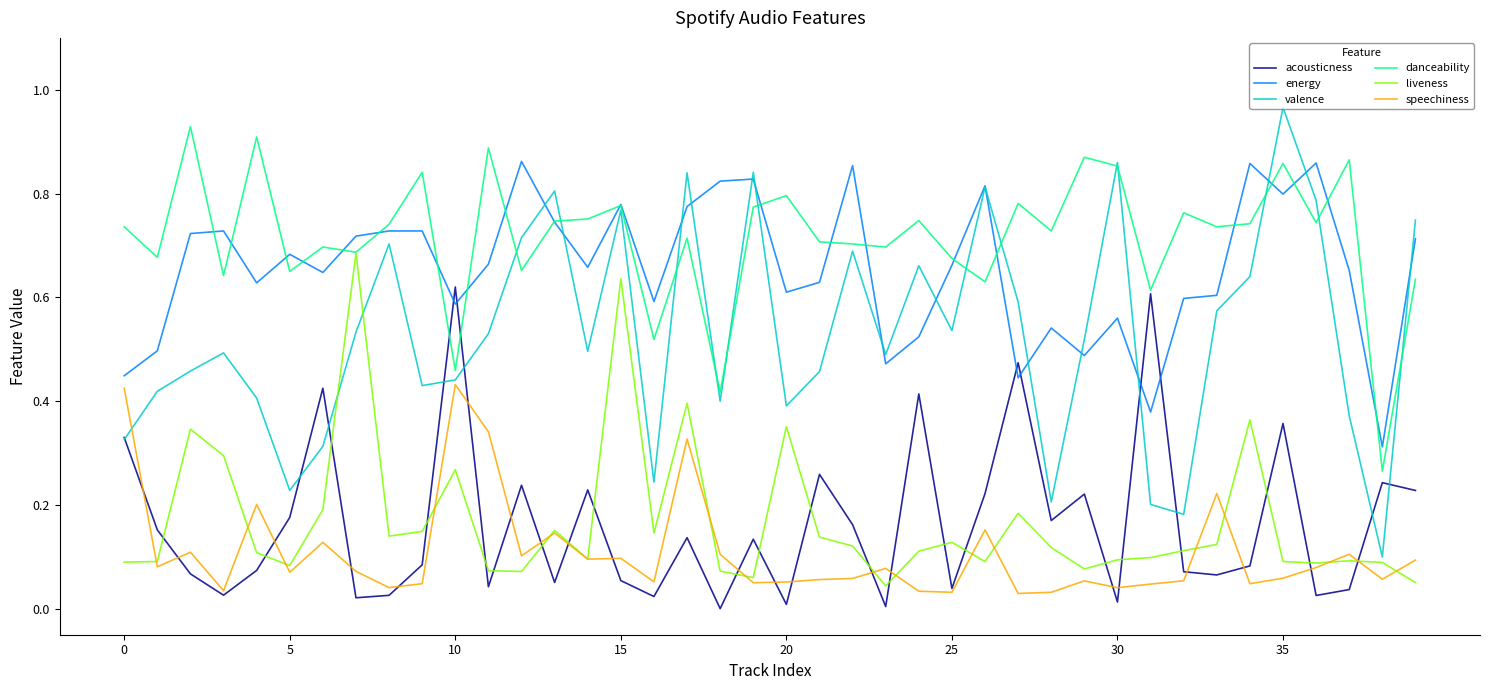

At how many categories does at least one series exceed 0?

40